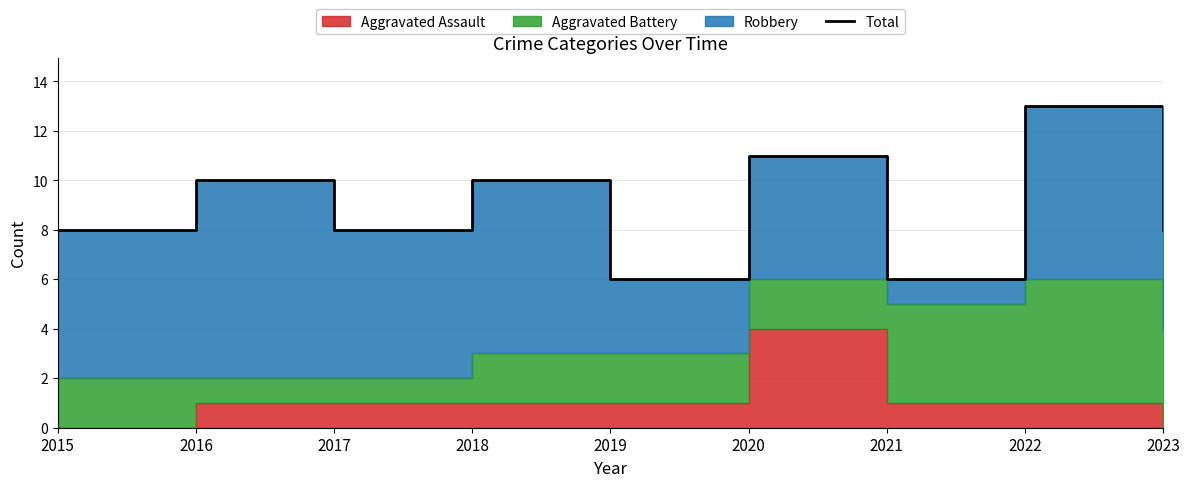

The chart shows a value of 10 at 2016. True or false?

True